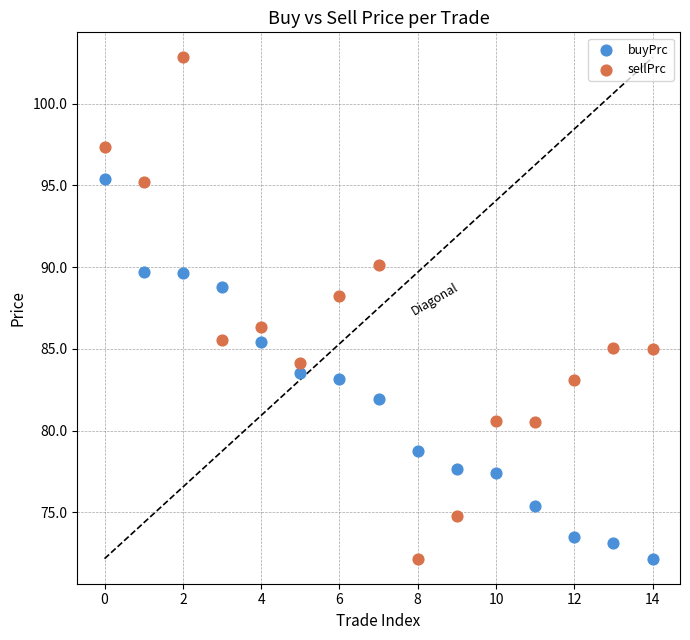

Which series contains the highest Y value?

sellPrc